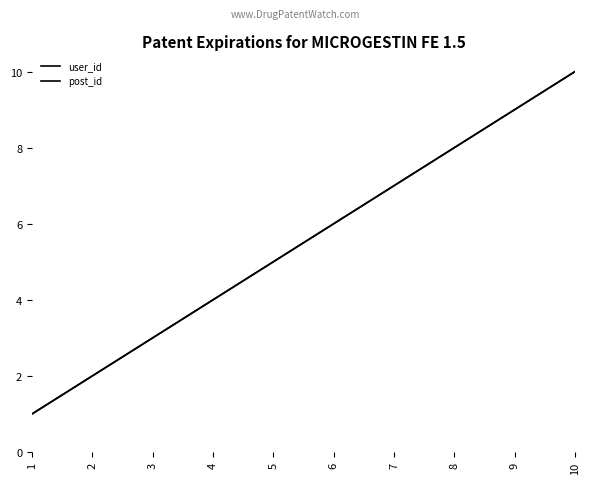

At 1, list the series in order from smallest to largest.

user_id, post_id